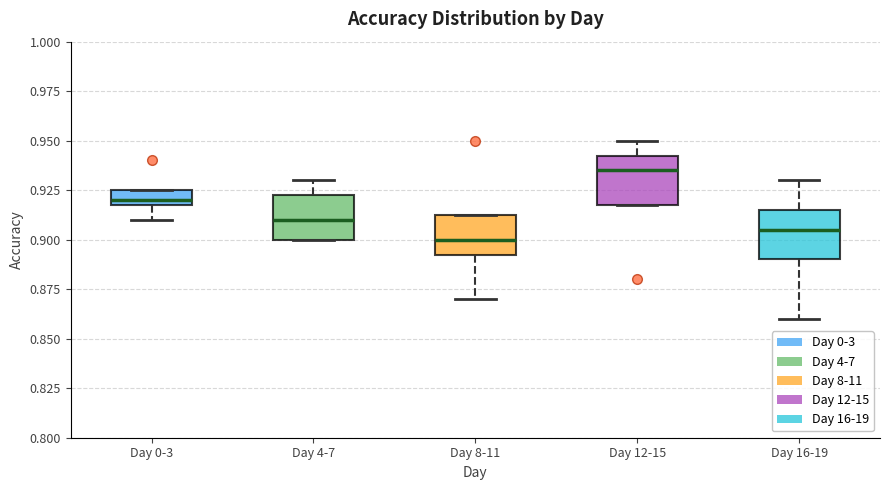

Where does the lower whisker of the box for Day 16-19 end on the y-axis? The values are not printed on the chart, so give them approximately, as read against the axis.

0.860